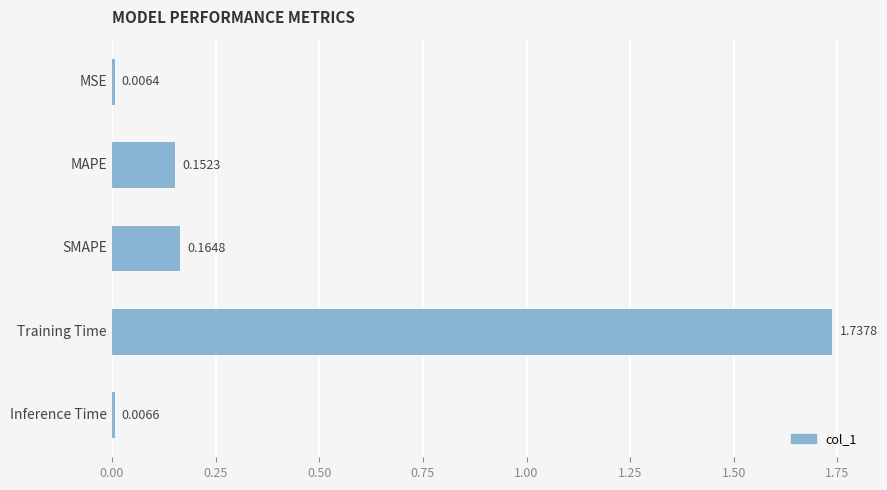

Which has a higher value, SMAPE or Training Time?

Training Time